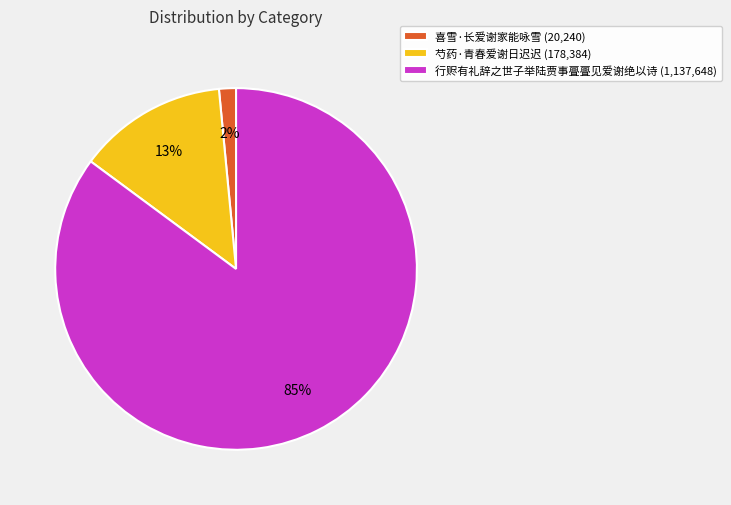

To the nearest percent, what is the average slice percentage?

33%